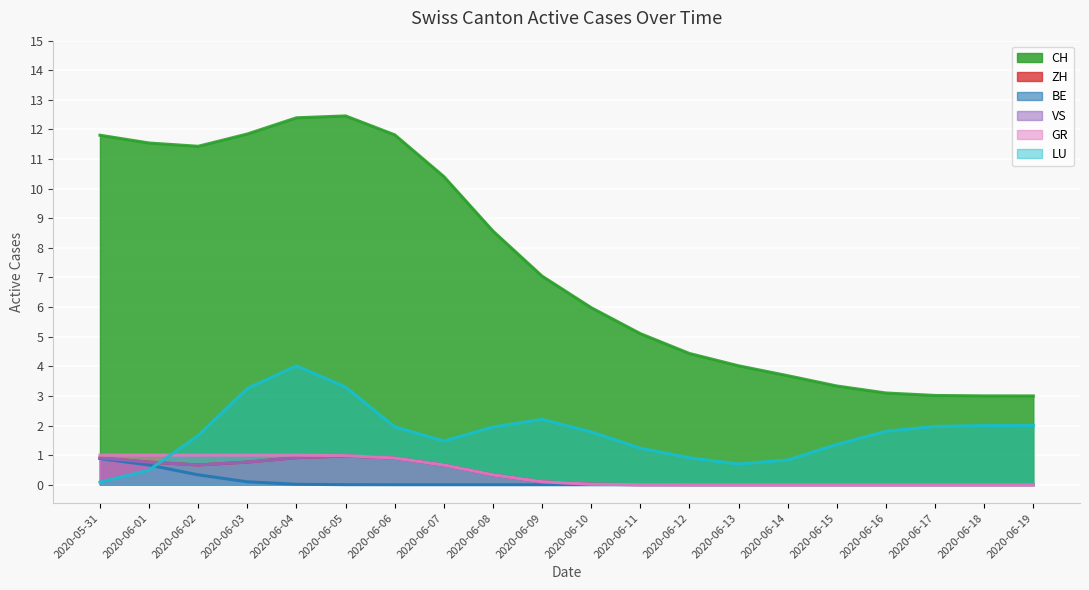

What is the sum of the LU values at 2020-06-08 and 2020-06-17?

3.9